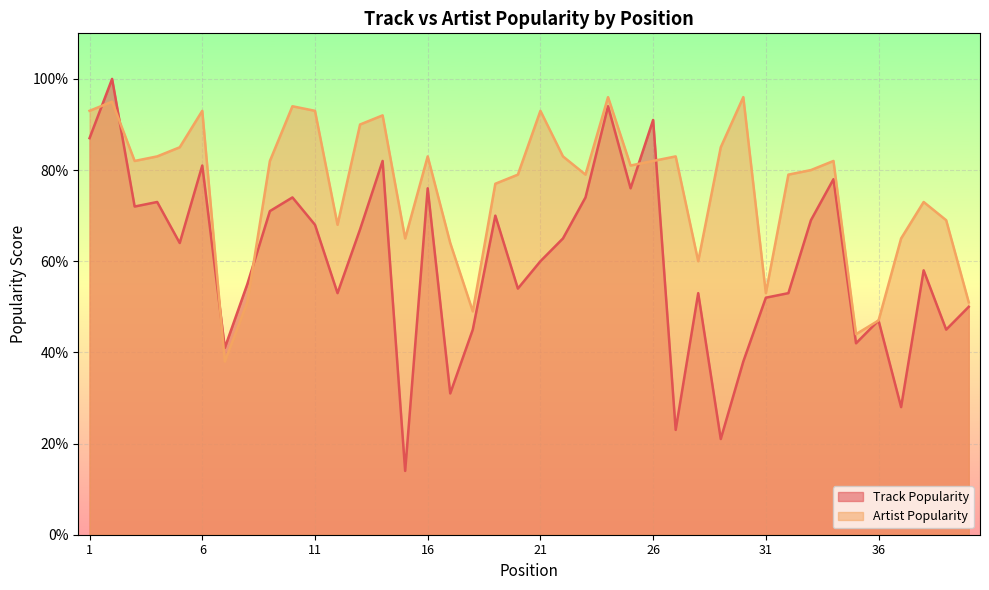

List the series in order of their overall mean, highest first.

Artist Popularity, Track Popularity